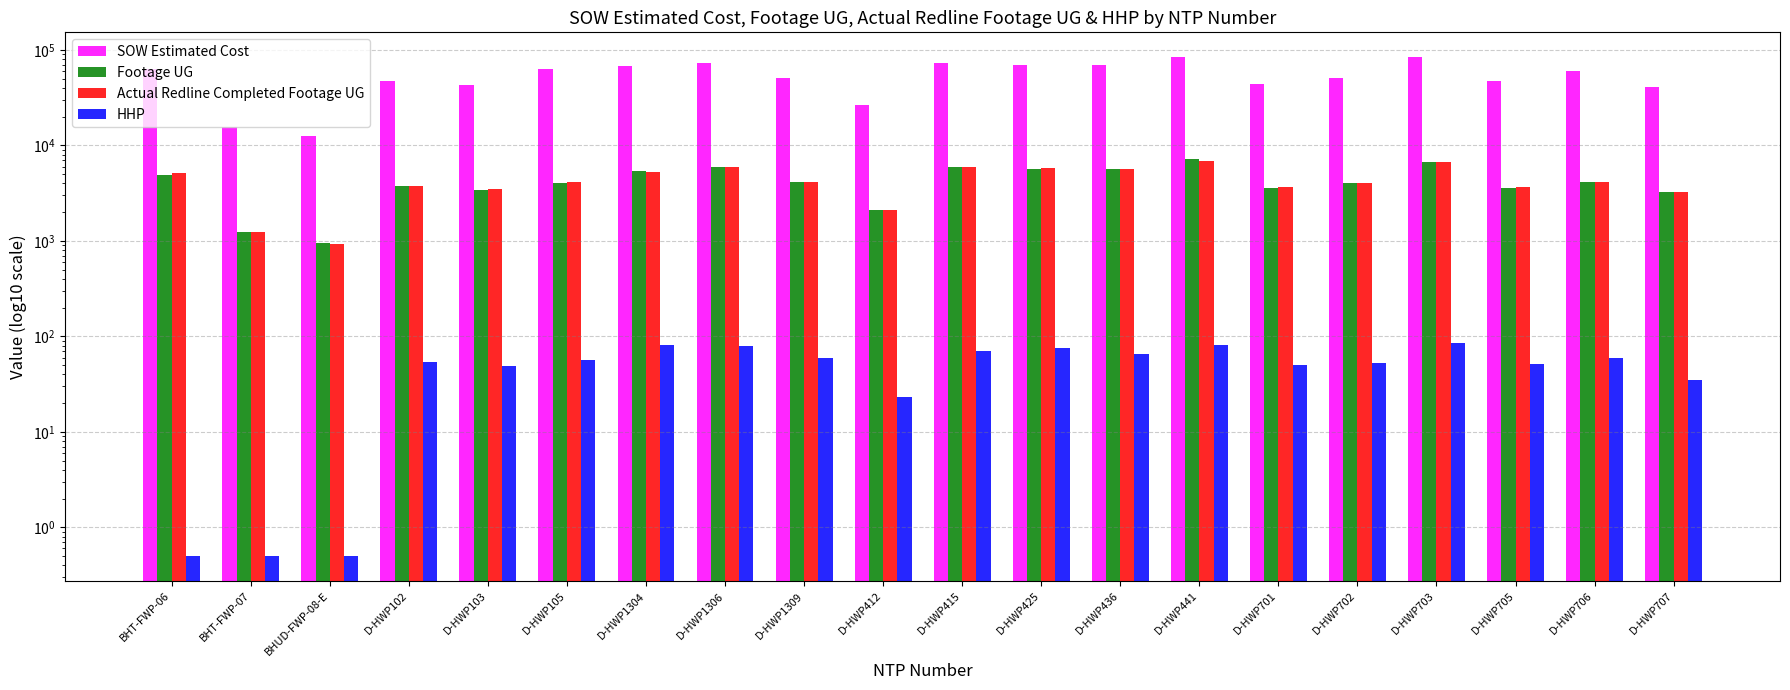

What value does the SOW Estimated Cost series have at D-HWP436?

69555.0